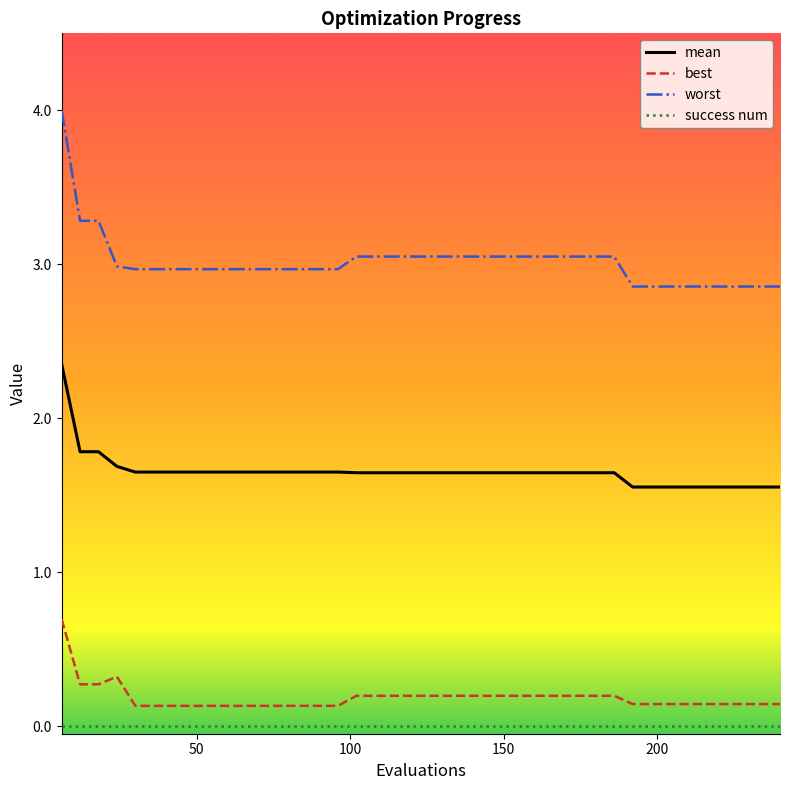

Which series has the widest spread of values?

worst